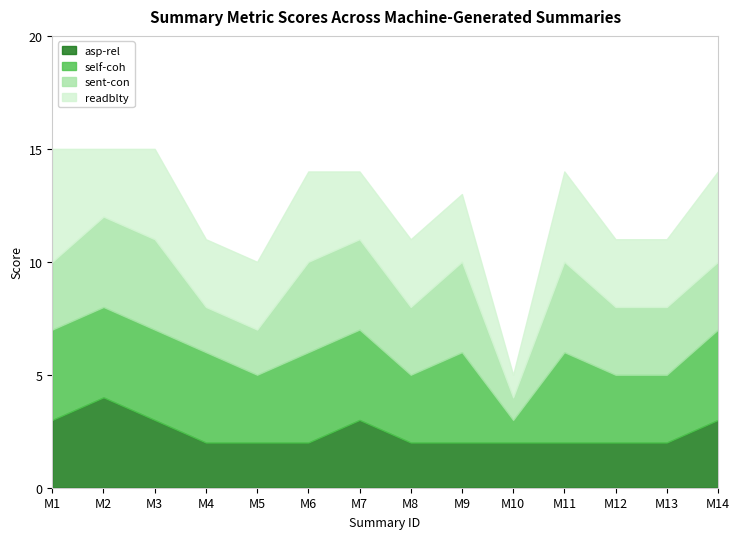

Is it true that self-coh equals 3 at M8?

True